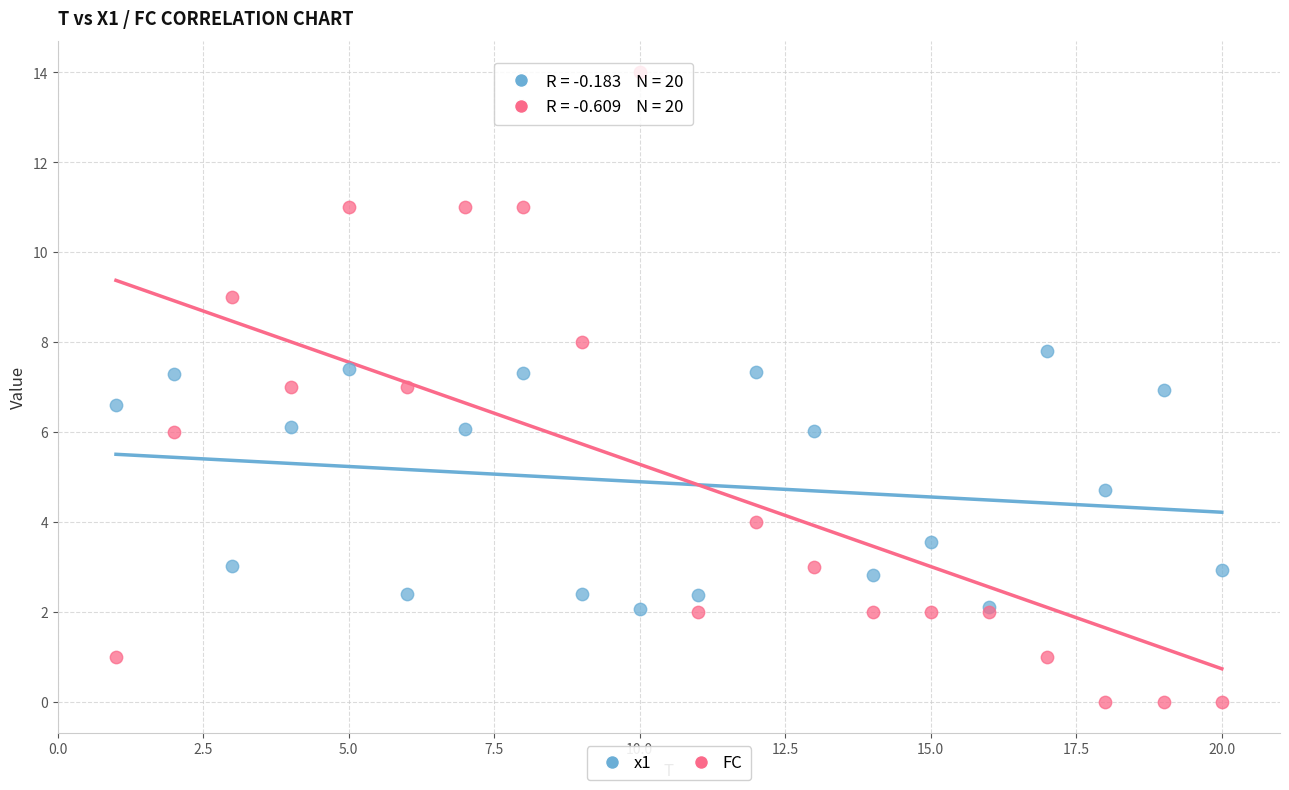

Which series has the widest spread of Y values?

FC